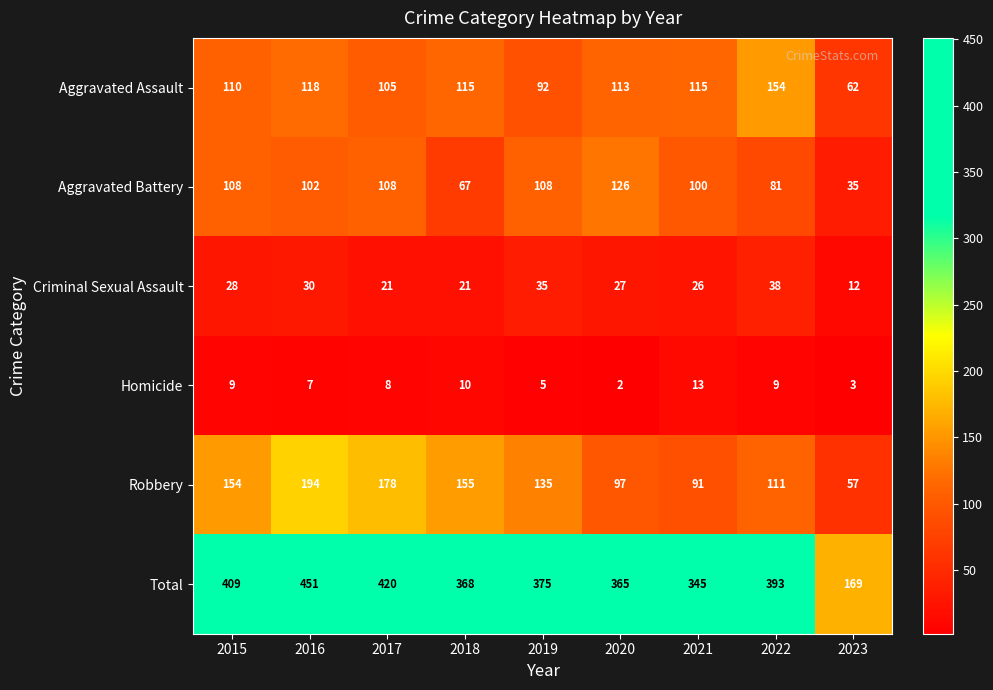

Is the value of Total at 2022 greater than the value of Homicide at 2019?

Yes